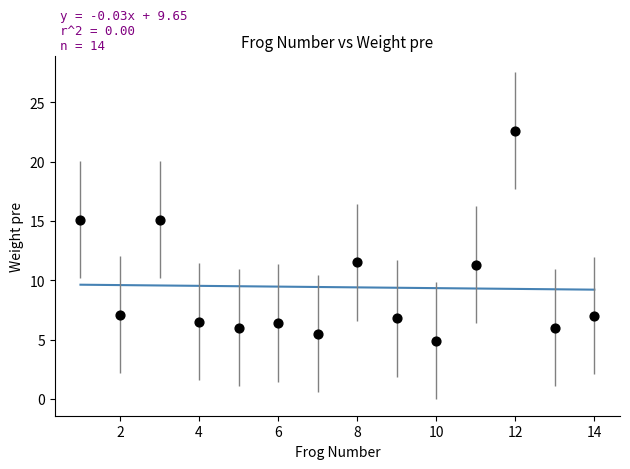

What is the range of Y values (max minus min)?

17.7